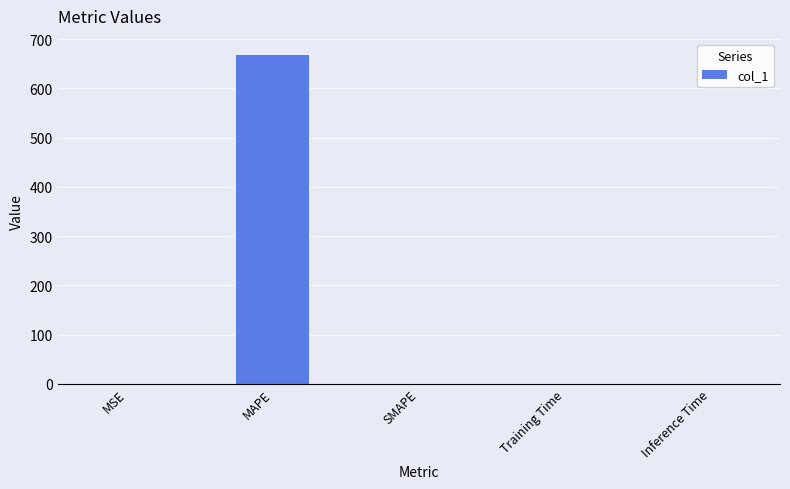

What is the greatest value displayed?

667.8